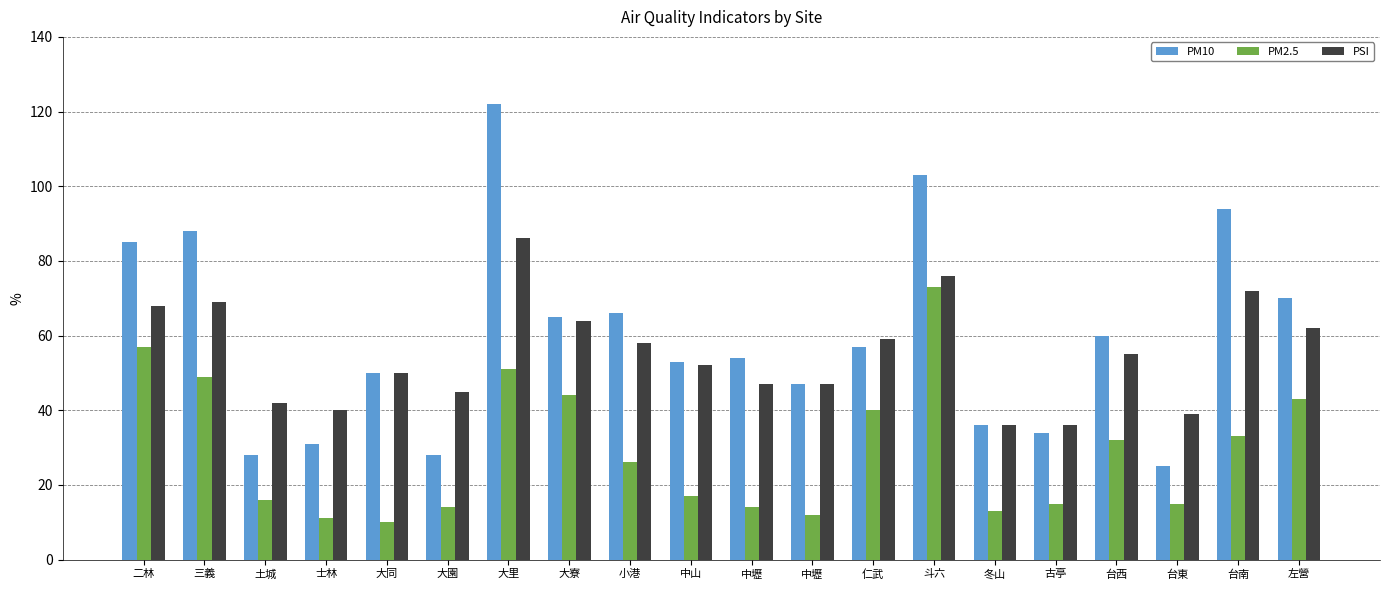

How many bars are there in total?

60